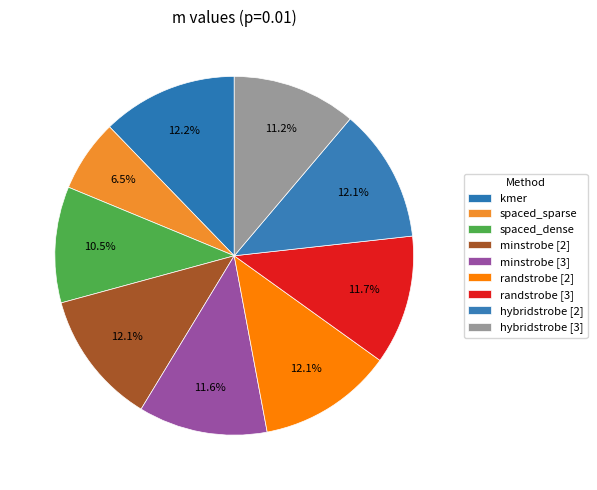

How many slices are in this pie chart?

9